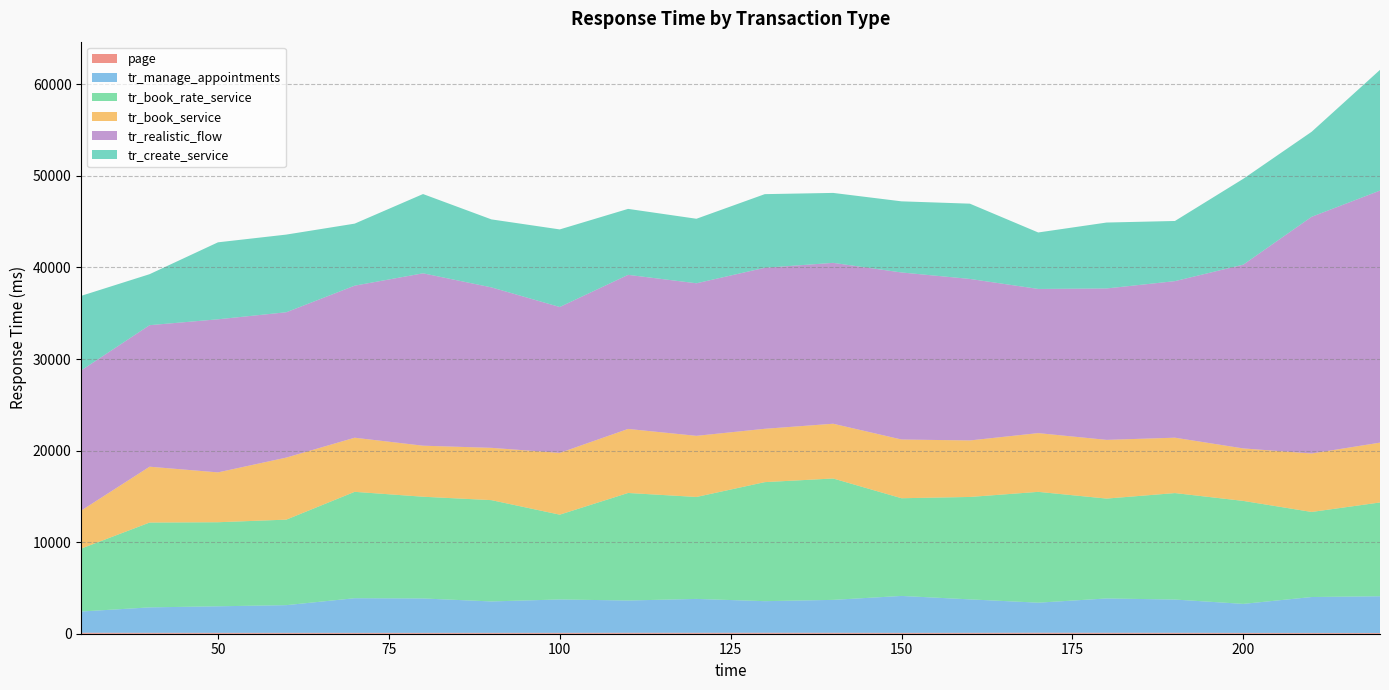

Reading left to right, what are all the values shown in this chart?

page: 30=106.8	40=98.7	50=95.8	60=95.7	70=93.8	80=93.6	90=95.4	100=95.2	110=102.8	120=101.1	130=105.4	140=102.1	150=93.5	160=97.6	170=108.1	180=102.9	190=100.7	200=90.3	210=86.4	220=81.0
tr_manage_appointments: 30=2320.5	40=2778.7	50=2900.2	60=3025.1	70=3784.6	80=3758.2	90=3430.7	100=3647.3	110=3524.5	120=3700.8	130=3450.5	140=3594.8	150=4033.5	160=3653.7	170=3282.4	180=3748.9	190=3632.2	200=3169.5	210=3922.4	220=4012.2
tr_book_rate_service: 30=6872.7	40=9263.5	50=9179.5	60=9339.1	70=11617.9	80=11109.7	90=11063.3	100=9259.1	110=11744.0	120=11132.6	130=12999.4	140=13255.6	150=10669.7	160=11184.5	170=12102.5	180=10907.1	190=11627.0	200=11245.1	210=9289.2	220=10242.1
tr_book_service: 30=4152.7	40=6100.3	50=5444.9	60=6777.0	70=5910.2	80=5573.9	90=5711.4	100=6746.1	110=6994.7	120=6676.7	130=5826.0	140=5980.8	150=6414.3	160=6172.8	170=6416.1	180=6412.2	190=6049.7	200=5732.3	210=6383.6	220=6534.1
tr_realistic_flow: 30=15307.6	40=15455.9	50=16718.1	60=15872.0	70=16605.5	80=18826.5	90=17525.5	100=15933.5	110=16827.1	120=16661.3	130=17585.4	140=17570.0	150=18242.4	160=17638.1	170=15744.5	180=16536.0	190=17096.4	200=20068.5	210=25851.0	220=27527.3
tr_create_service: 30=8141.5	40=5569.6	50=8406.5	60=8481.9	70=6774.7	80=8656.4	90=7425.0	100=8473.5	110=7204.2	120=7046.0	130=8040.7	140=7638.1	150=7768.5	160=8220.8	170=6167.8	180=7198.9	190=6570.3	200=9377.3	210=9286.9	220=13183.8